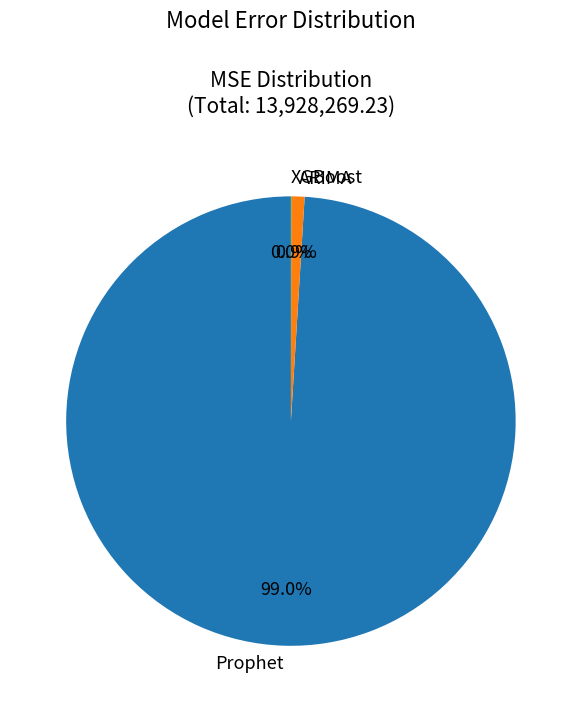

What is the largest slice in the pie chart?

Prophet